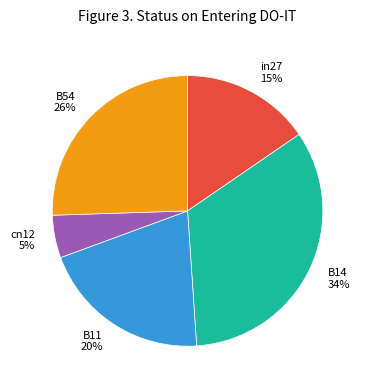

True or false: cn12 accounts for 5% of the total.

True